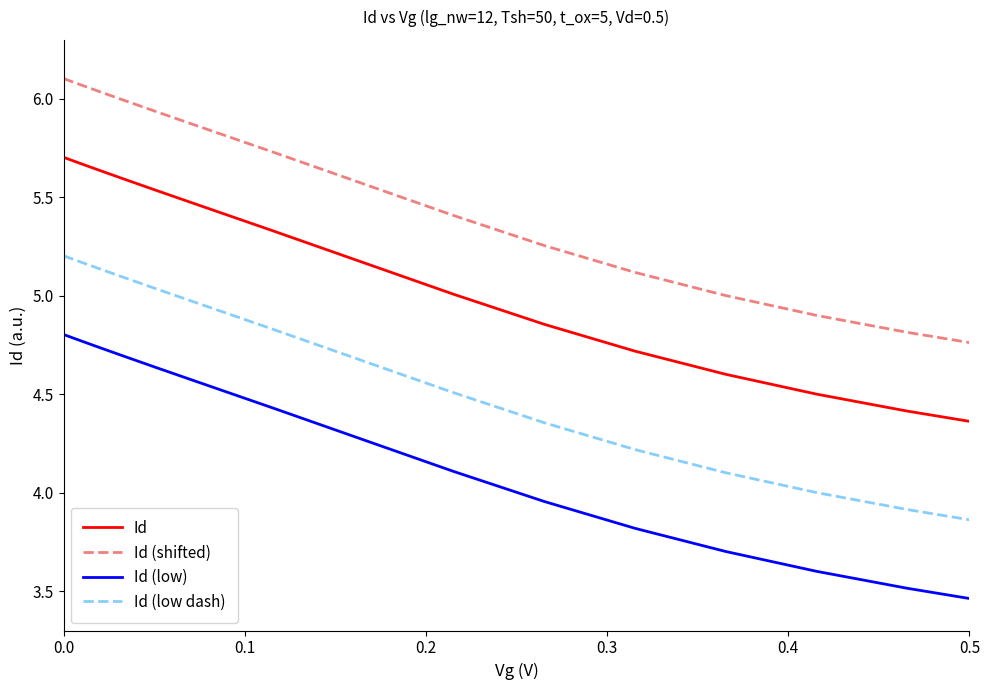

What is the difference between the maximum and minimum values in the Id (shifted) series?

1.3